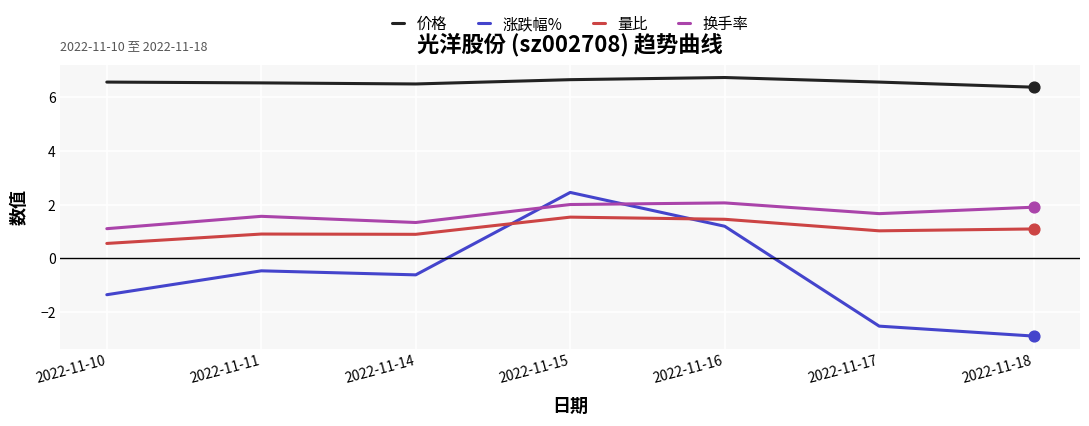

Which series changed the most between 2022-11-11 and 2022-11-15?

涨跌幅%